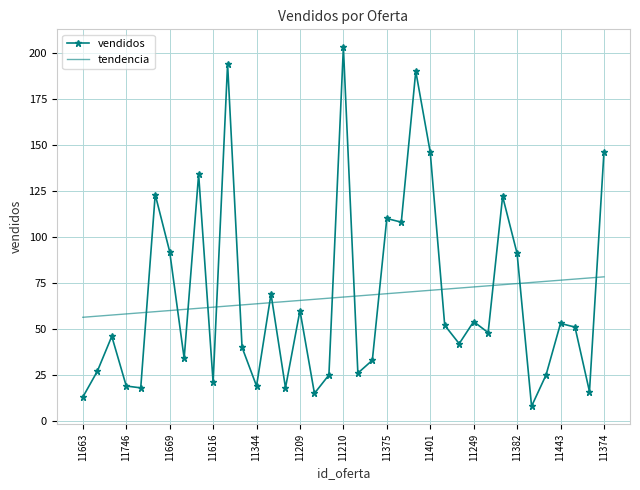

True or false: vendidos and tendencia cross at least once.

True